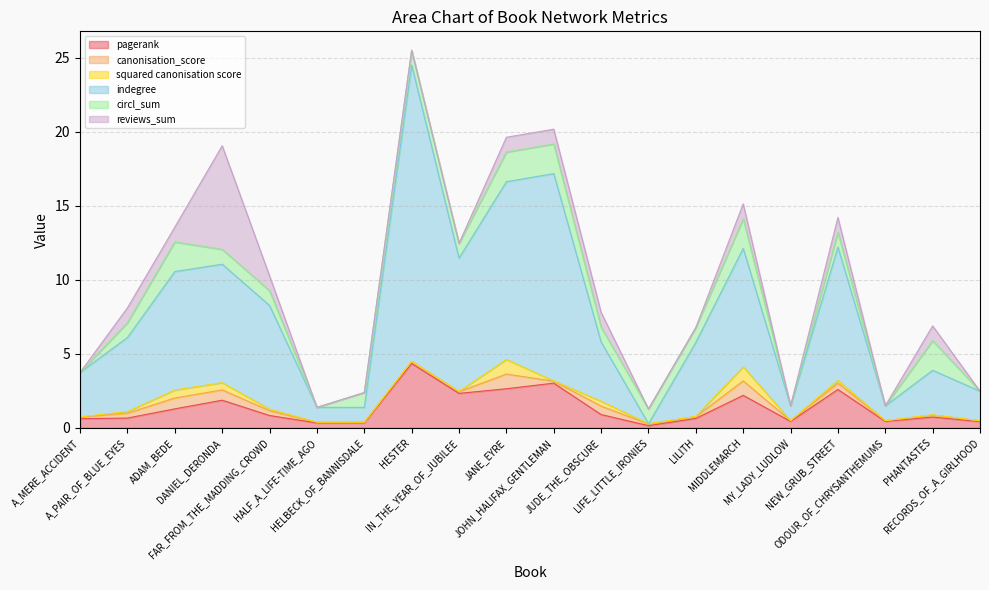

True or false: indegree has a value of 7.7 at LILITH.

False